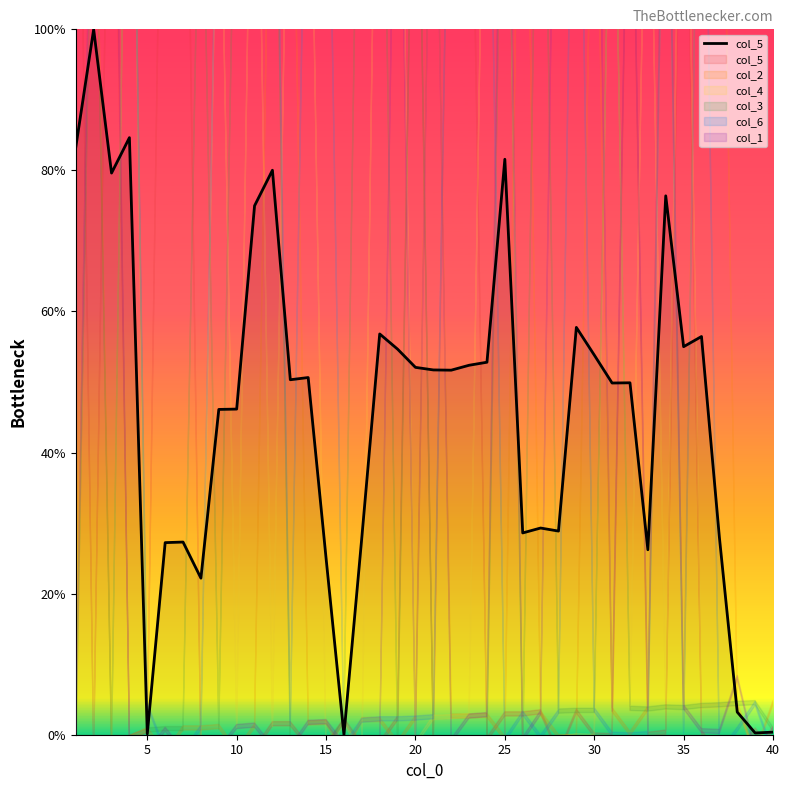

What is the maximum value shown in the chart?

100.0